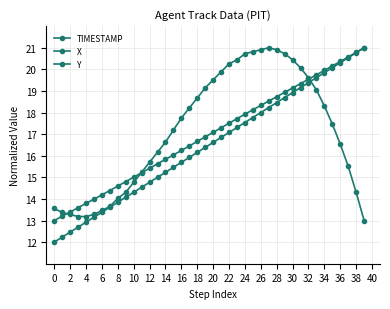

Where do X and Y first cross each other?

2 and 4